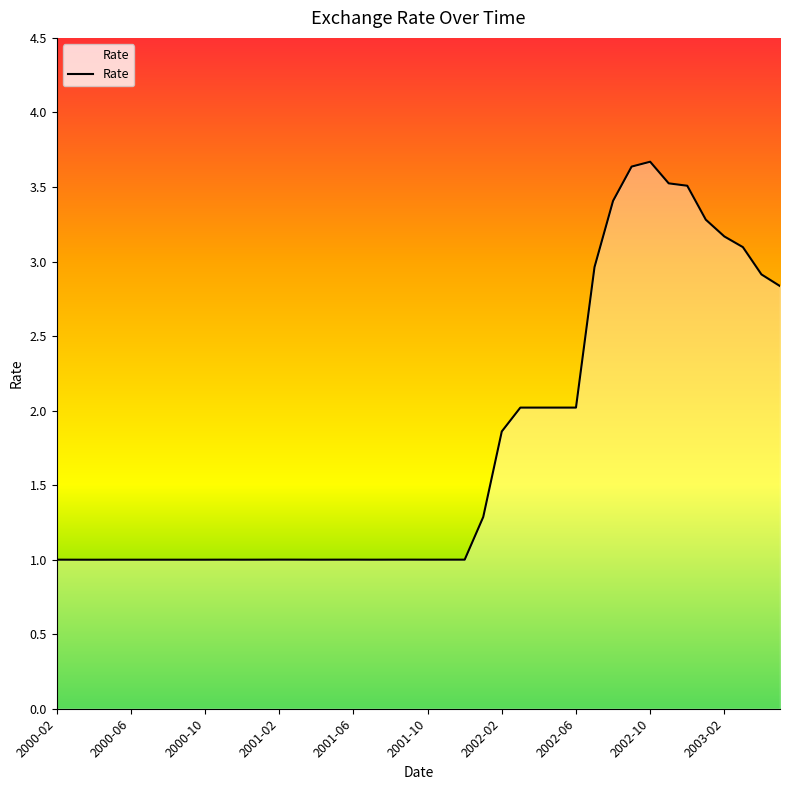

What is the smallest value displayed?

1.0